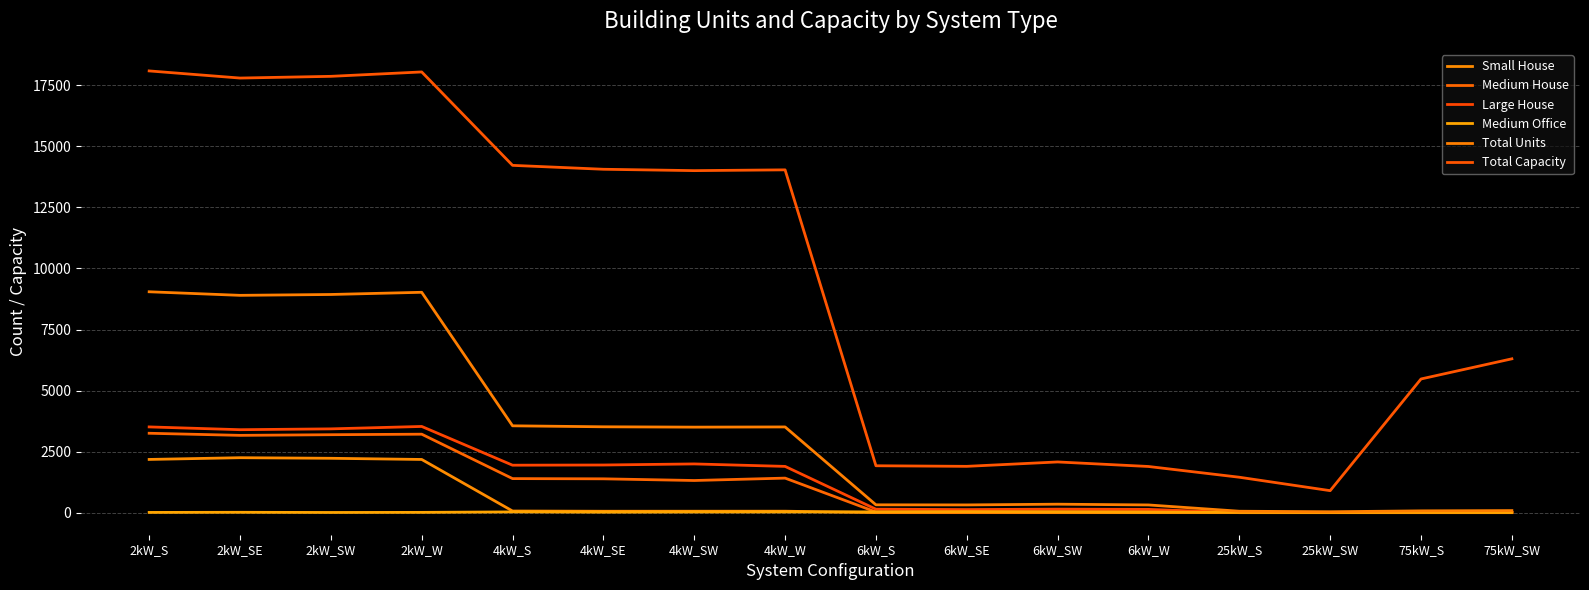

How many lines are shown in the chart?

6